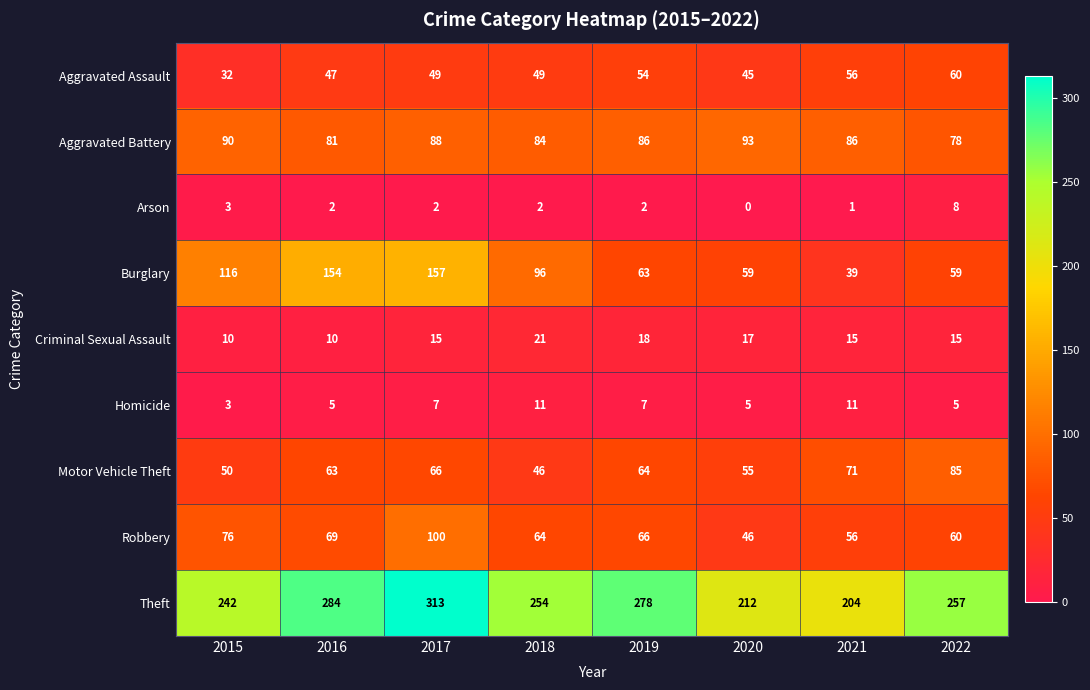

Rank the series at 2016 from highest to lowest value.

Theft, Burglary, Aggravated Battery, Robbery, Motor Vehicle Theft, Aggravated Assault, Criminal Sexual Assault, Homicide, Arson